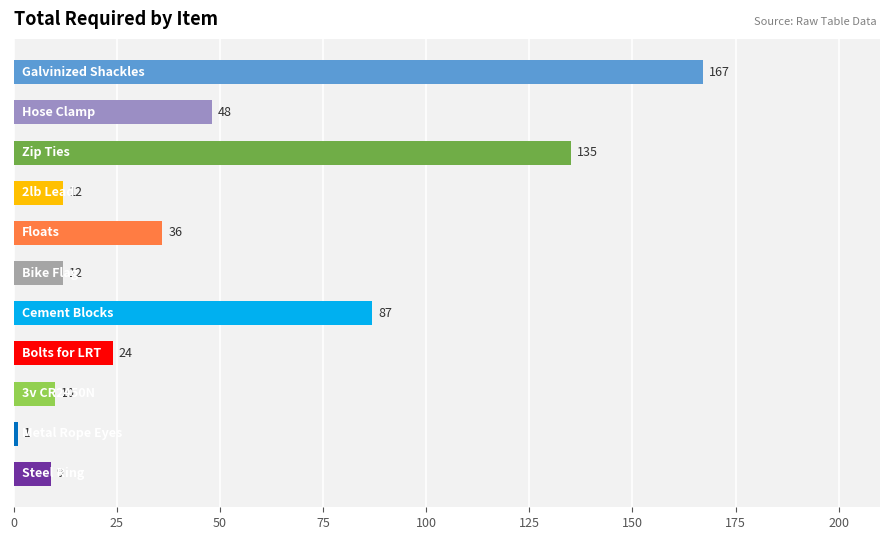

Reading bottom to top, list all the values displayed in this chart.

9	1	10	24	87	12	36	12	135	48	167